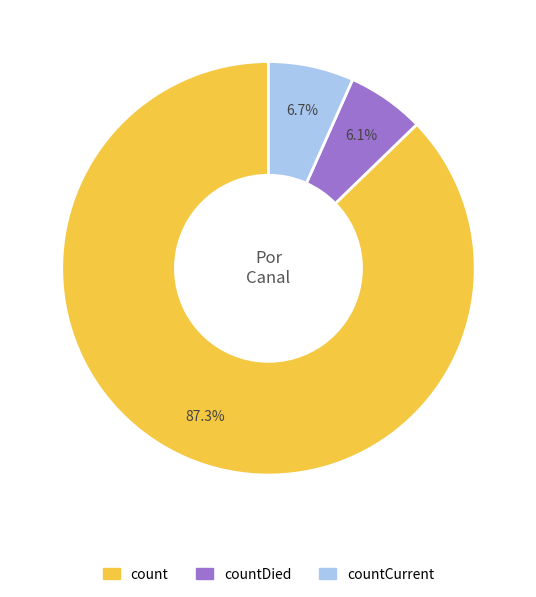

To the nearest percent, what portion does countDied represent?

6%